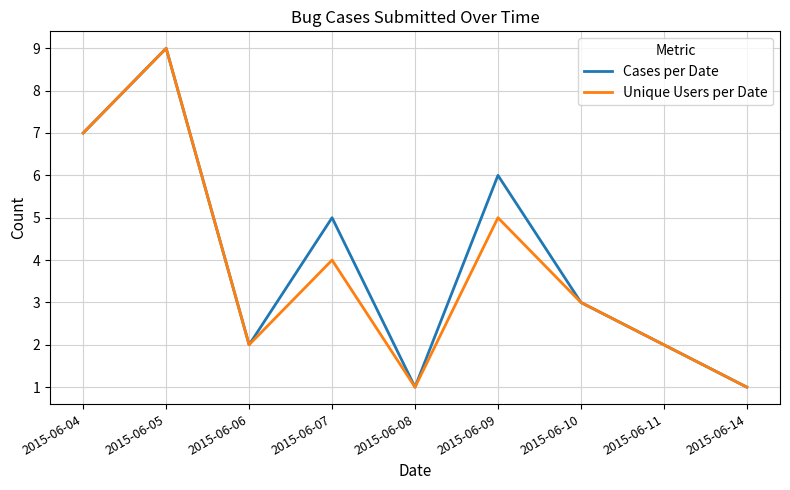

At which category is the sum across all series the highest?

2015-06-05